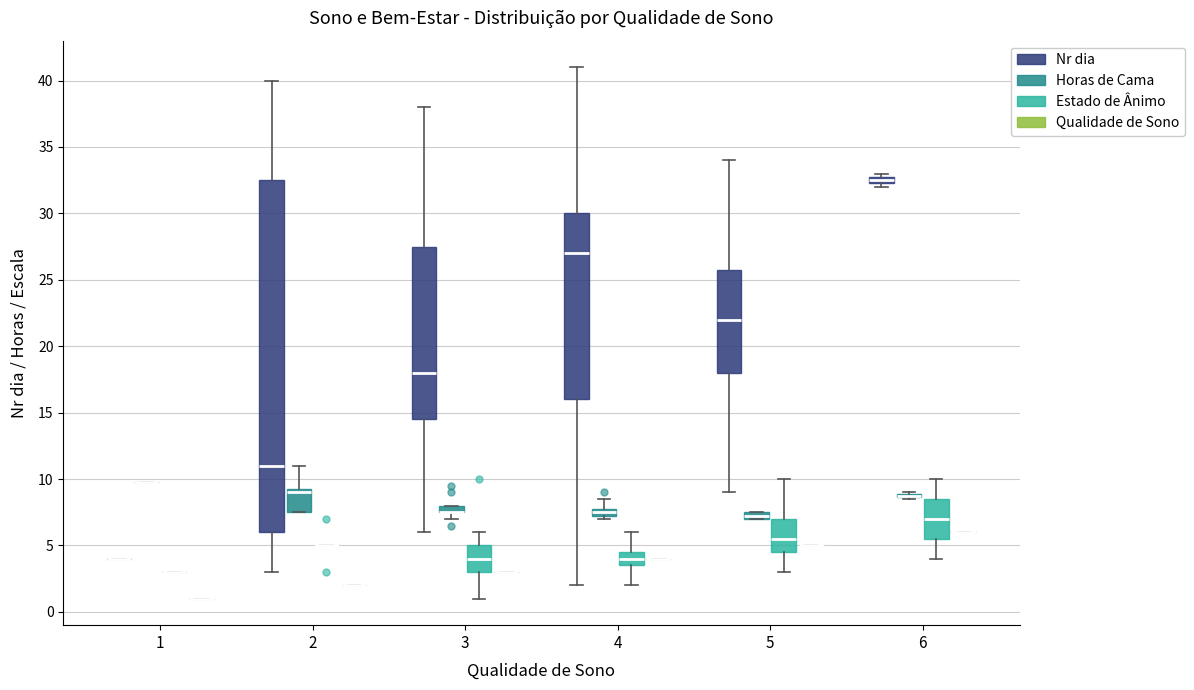

Where is the upper edge of the box for 2 (Horas de Cama) on the y-axis? The values are not printed on the chart, so give them approximately, as read against the axis.

9.5